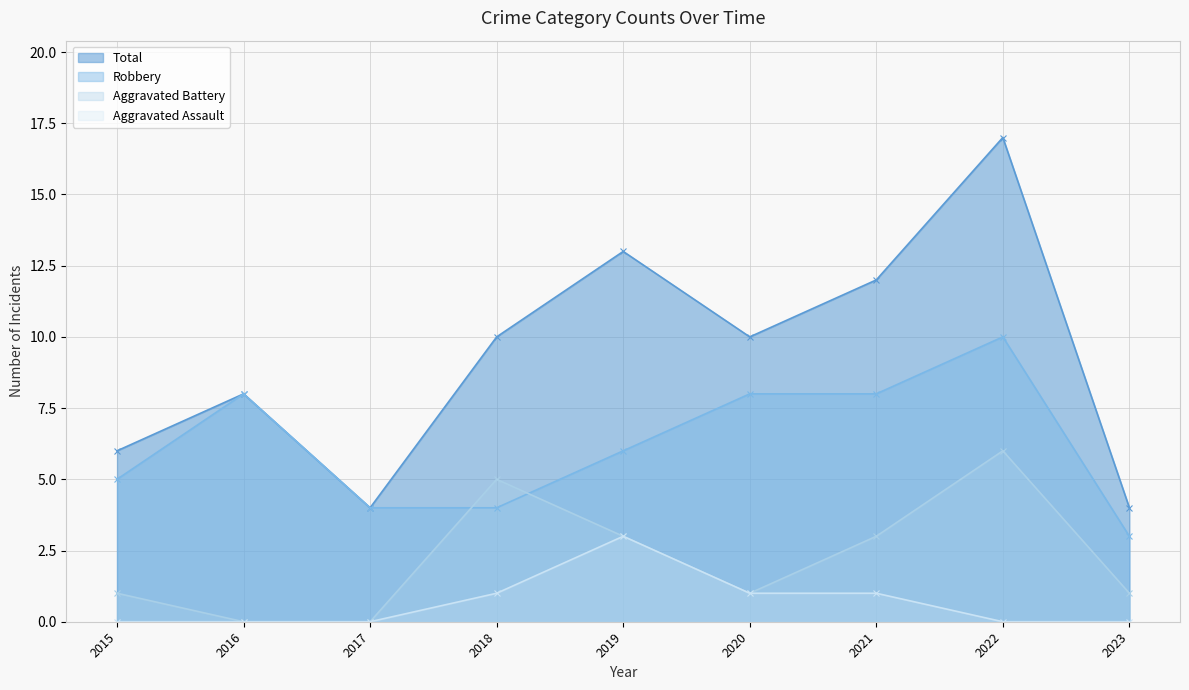

True or false: Aggravated Battery and Total cross at least once.

False